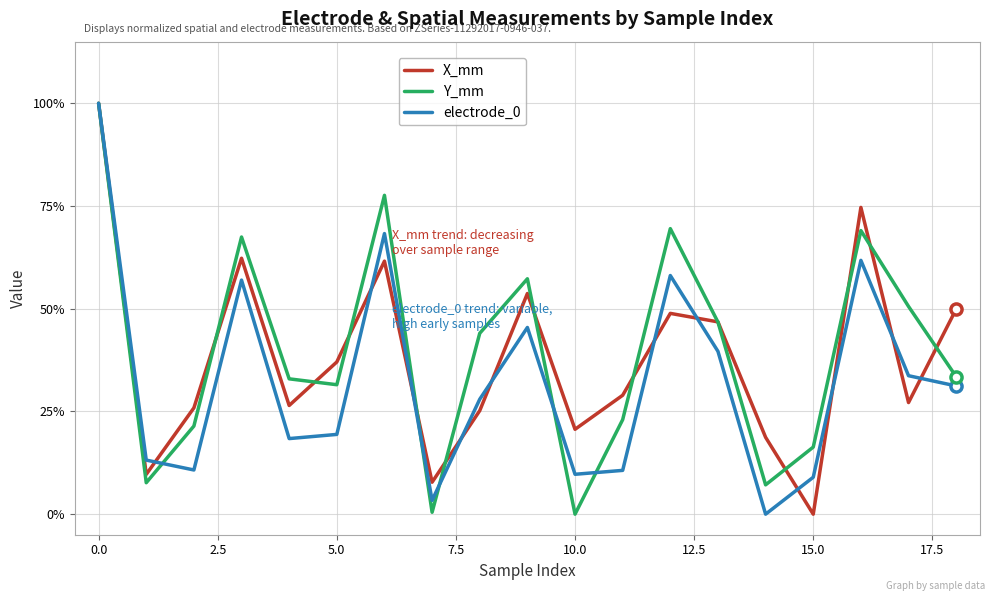

True or false: Y_mm has more than 1 points higher than both neighbors.

True